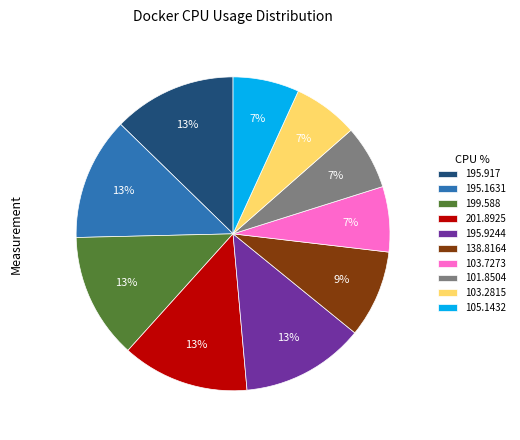

Between 138.8164 and 101.8504, which is larger?

138.8164